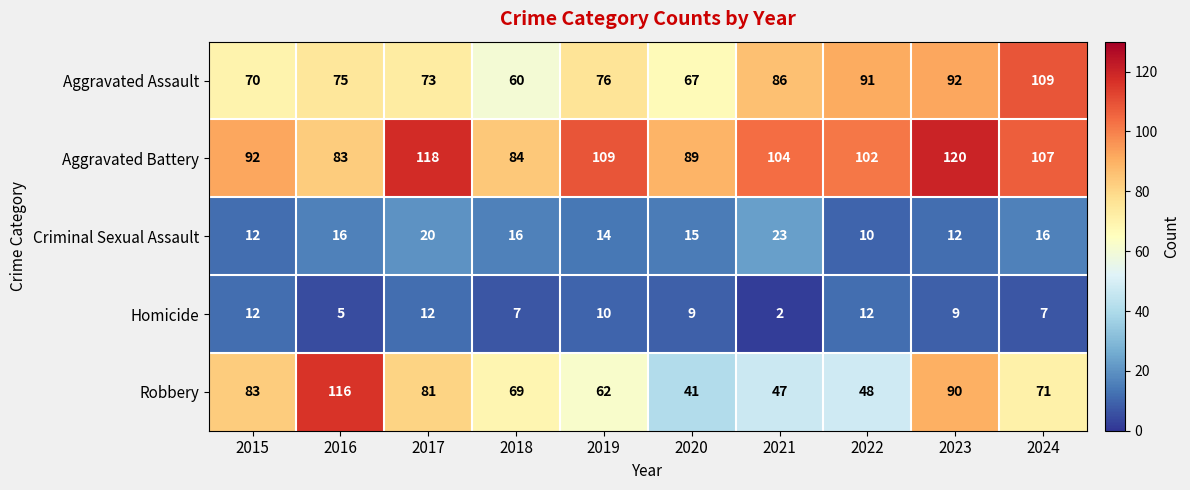

What is the difference between the maximum and minimum values in the Criminal Sexual Assault series?

13